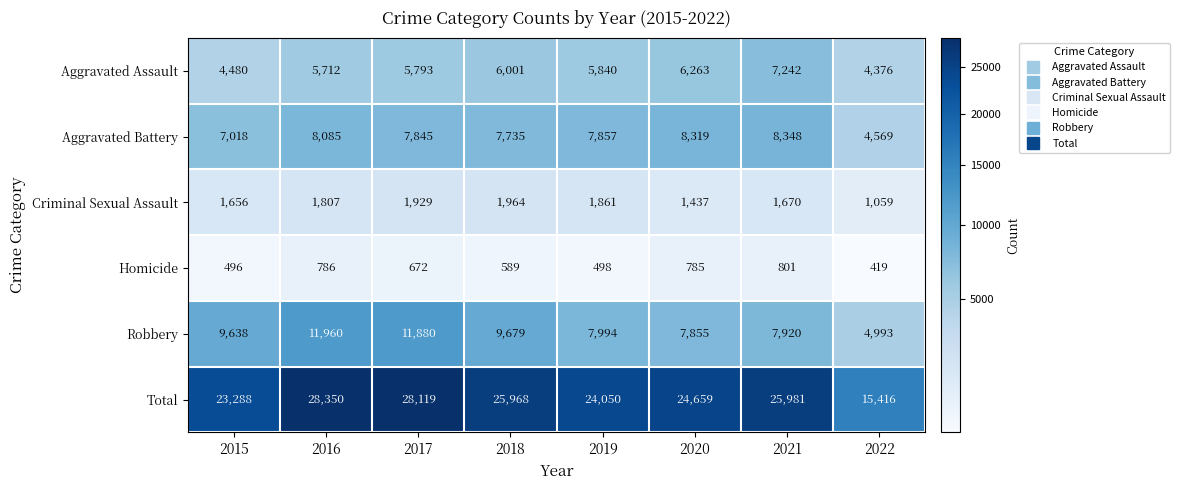

What is the total value across all series at 2016?

56700